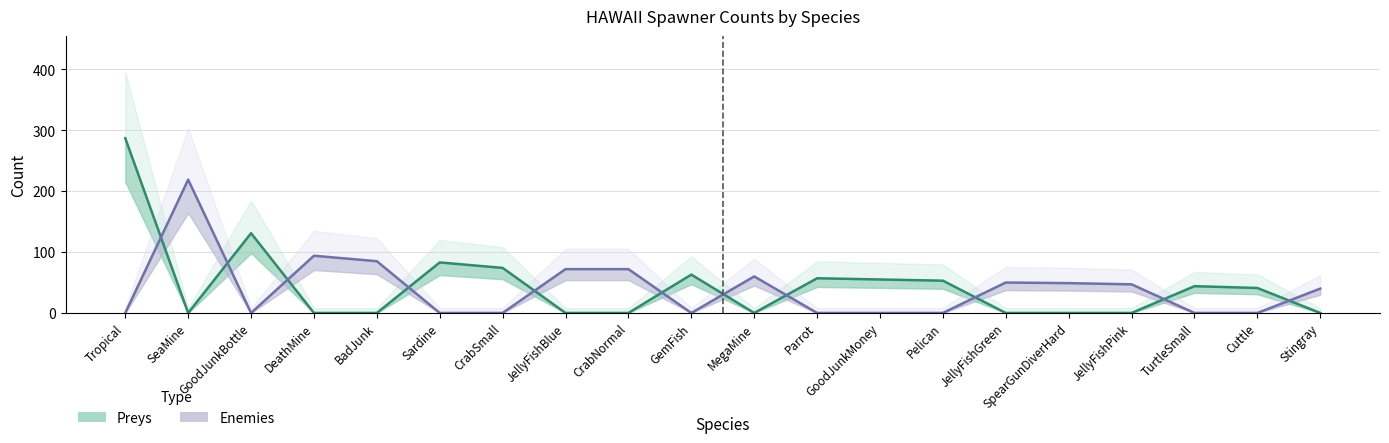

Read the Preys value at Sardine, to the nearest 5.

85